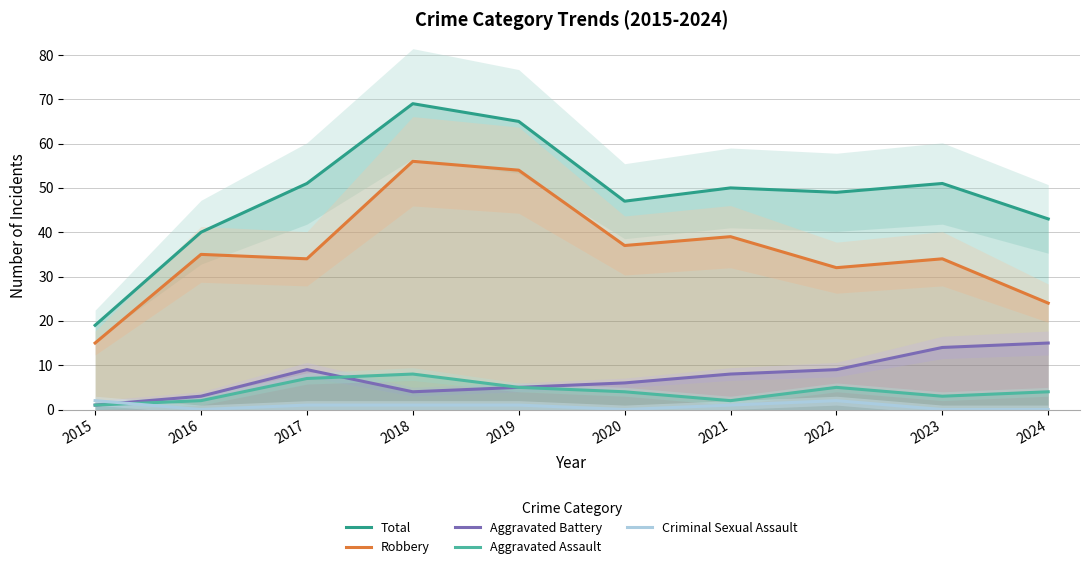

Which series changed the most between 2019 and 2022?

Robbery